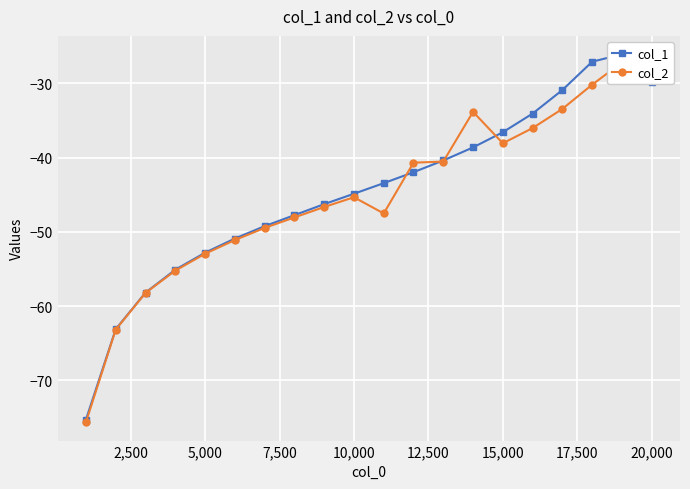

What is the value of the col_2 point at the 4th from the left?

-55.2